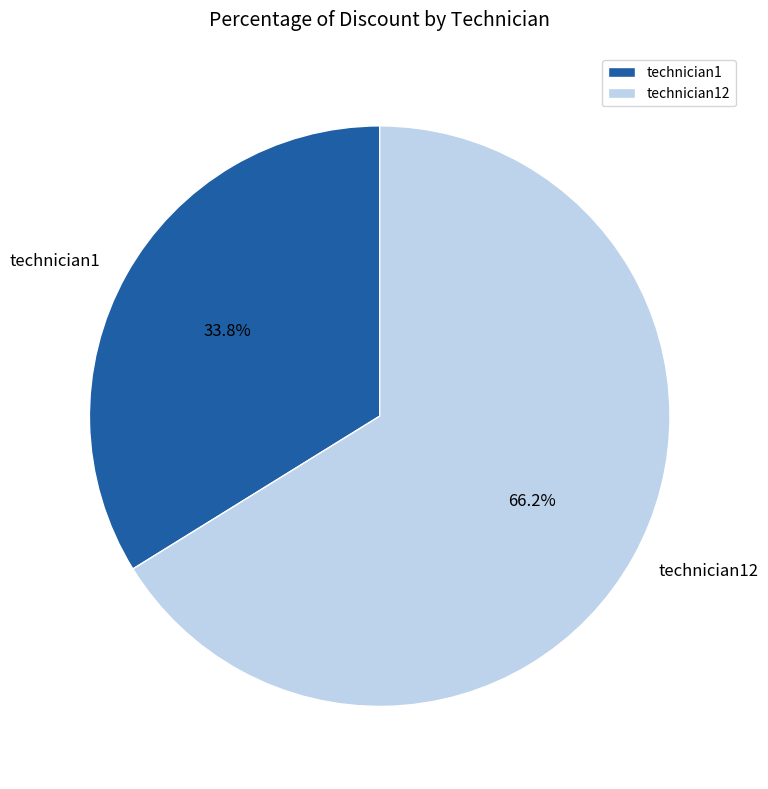

Count the number of slices in the pie.

2